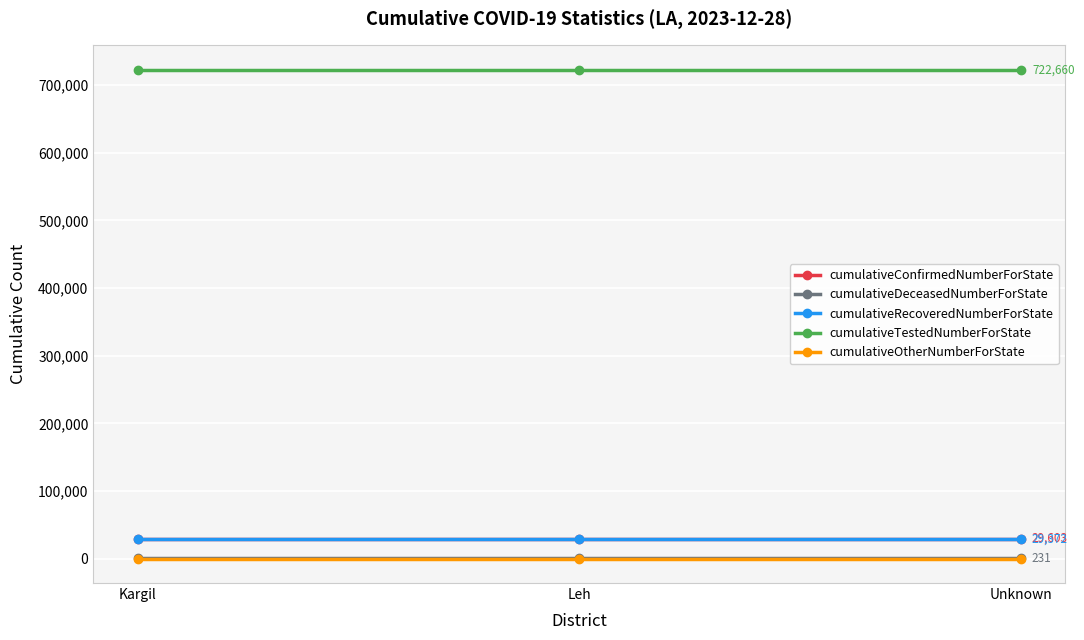

What is the greatest value displayed?

722660